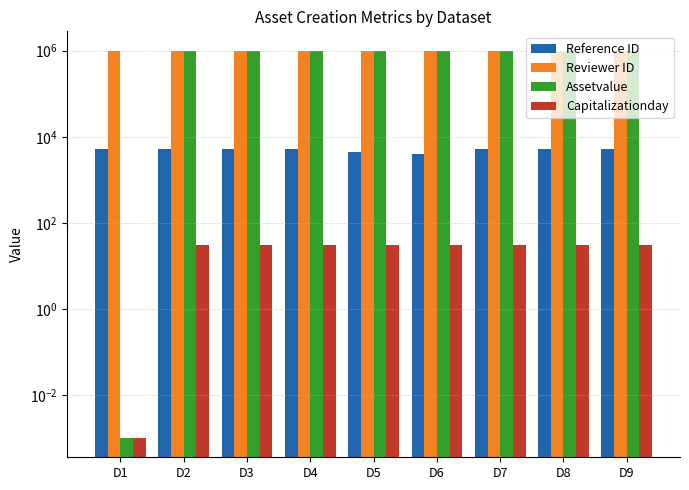

Which has a higher value, D6 or D8?

D8